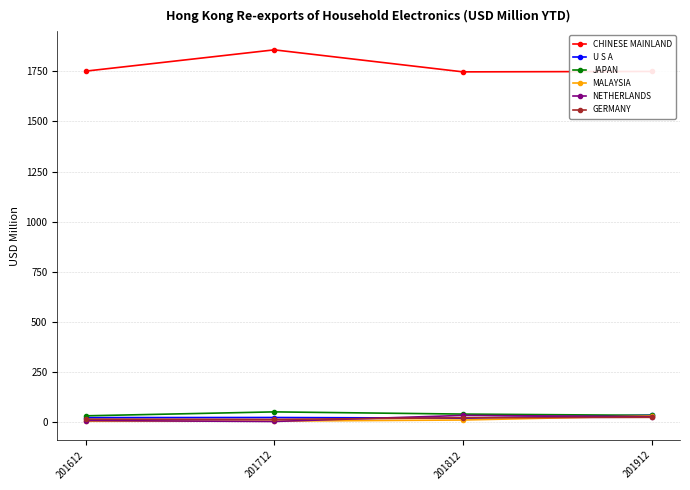

What are all the series names shown in the legend?

CHINESE MAINLAND, U S A, JAPAN, MALAYSIA, NETHERLANDS, GERMANY